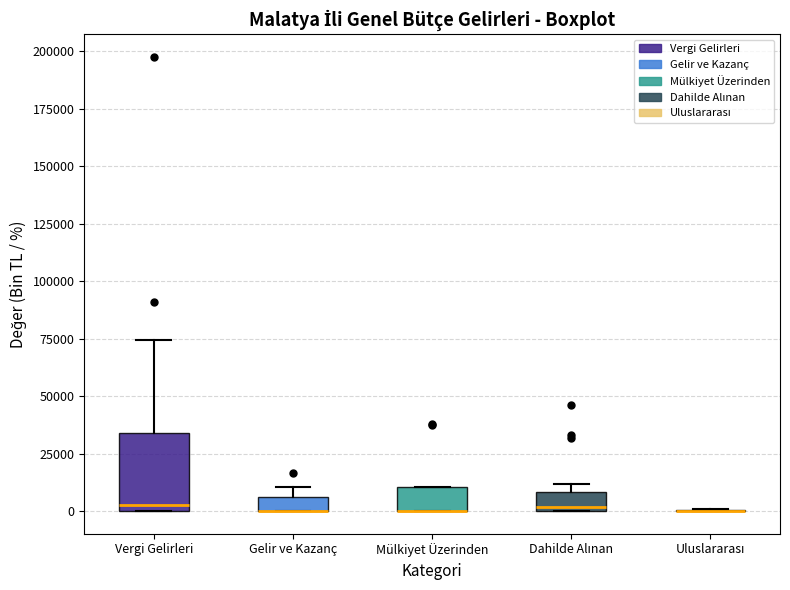

Where is the lower edge of the box for Gelir ve Kazanç on the y-axis? The values are not printed on the chart, so give them approximately, as read against the axis.

0